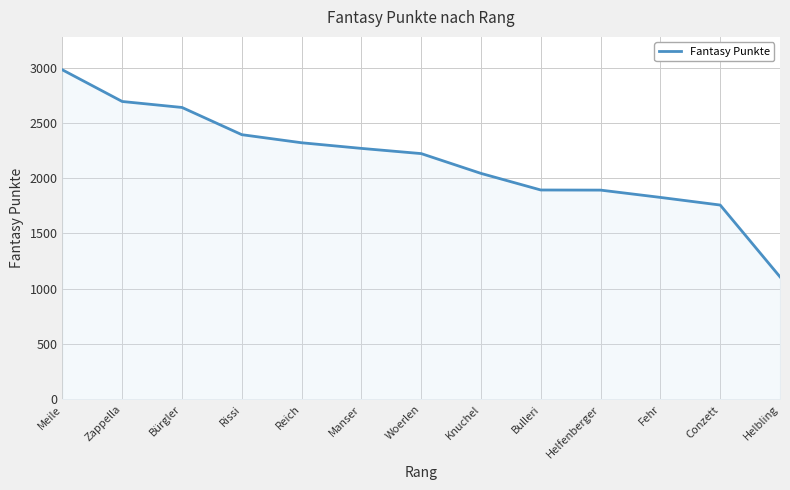

At which label does the data first exceed 2222?

Meile